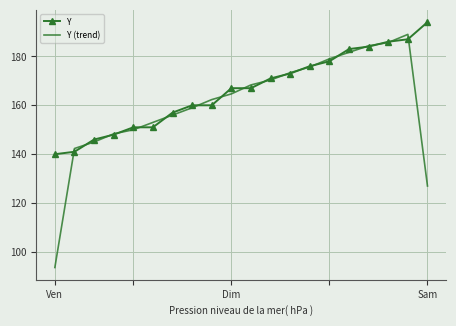

Which series has the largest total across all categories?

Y